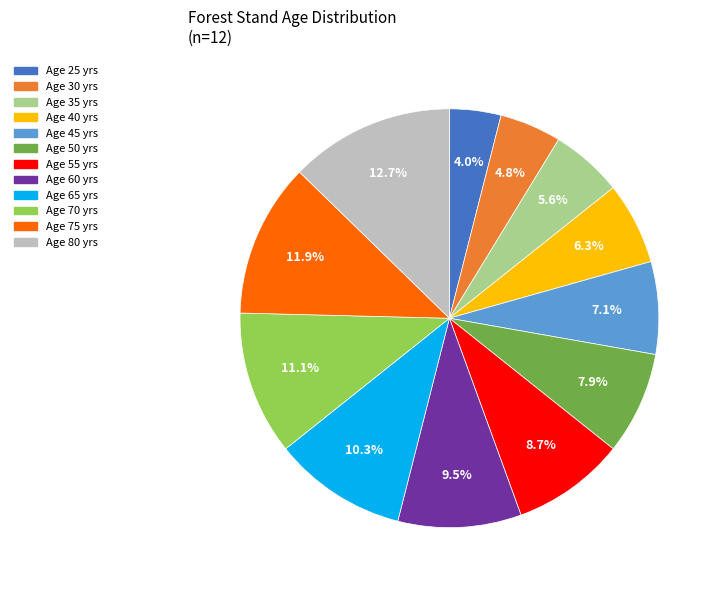

How many segments does this pie chart have?

12